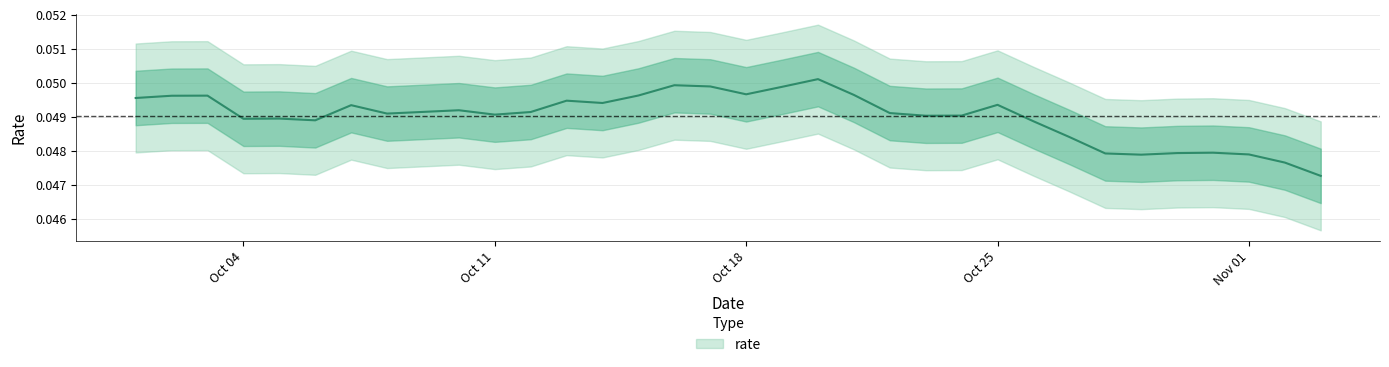

How many categories are shown in the chart?

34